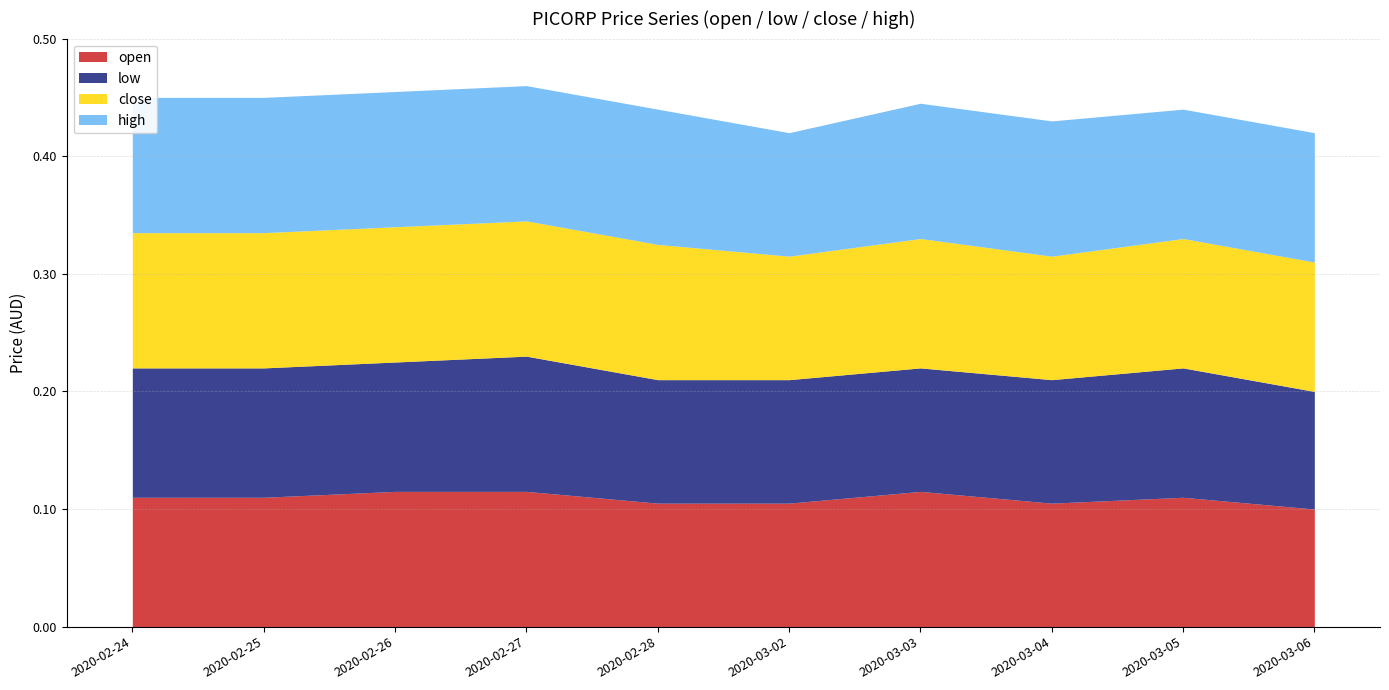

At which category is the sum across all series the highest?

2020-02-27